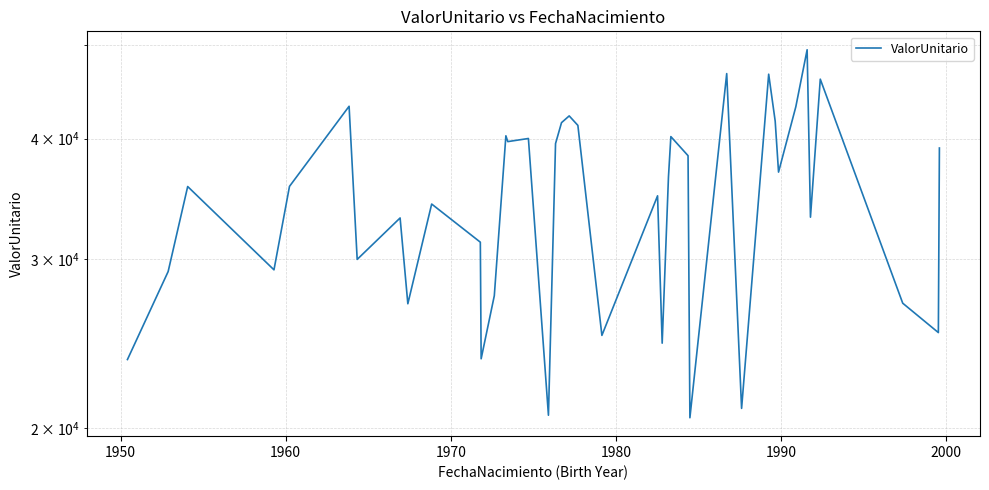

How many lines are shown in the chart?

1